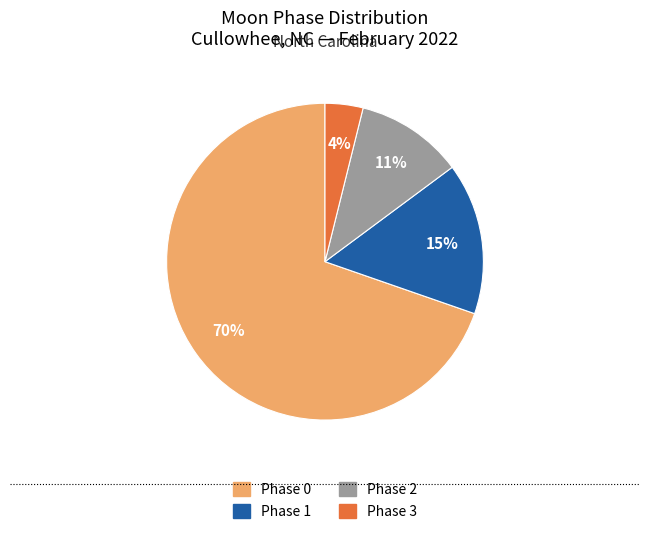

How many segments does this pie chart have?

4